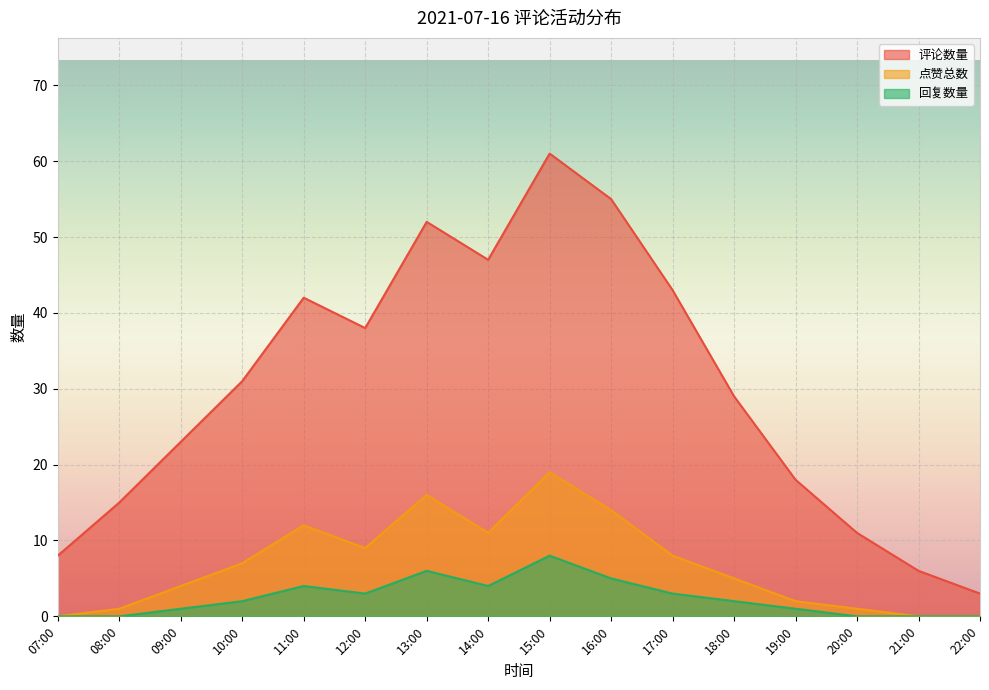

How many values in the 回复数量 series are below 2?

7